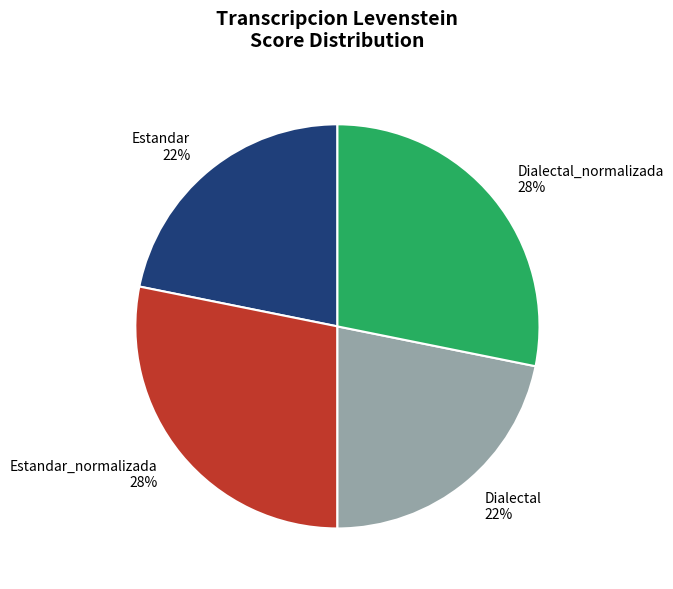

What percentage is the Estandar_normalizada 28% slice, to the nearest percent?

28%